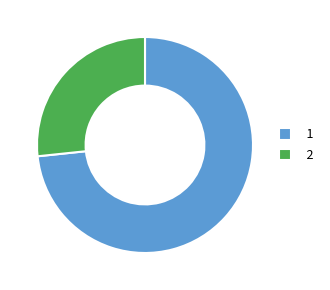

Does any single category account for the majority?

Yes